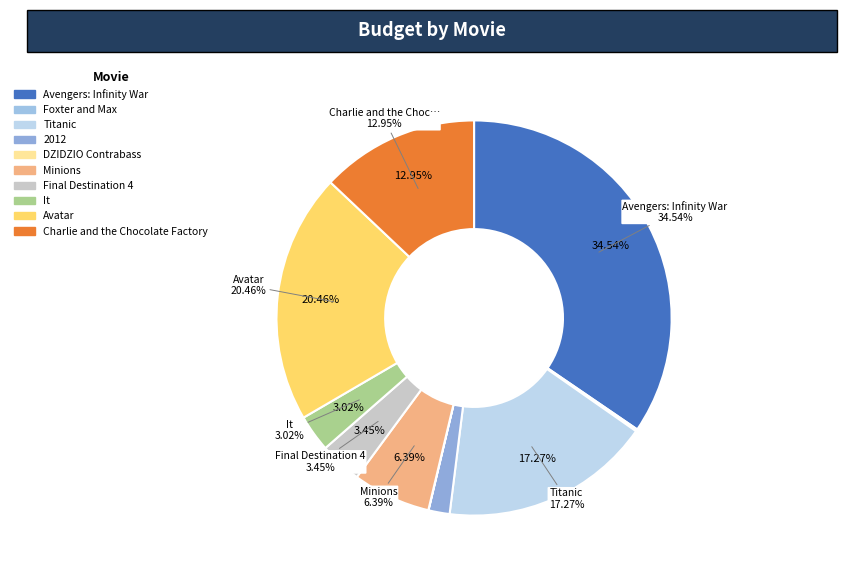

Is it true that Charlie and the Chocolate Factory is 5% of the pie?

False